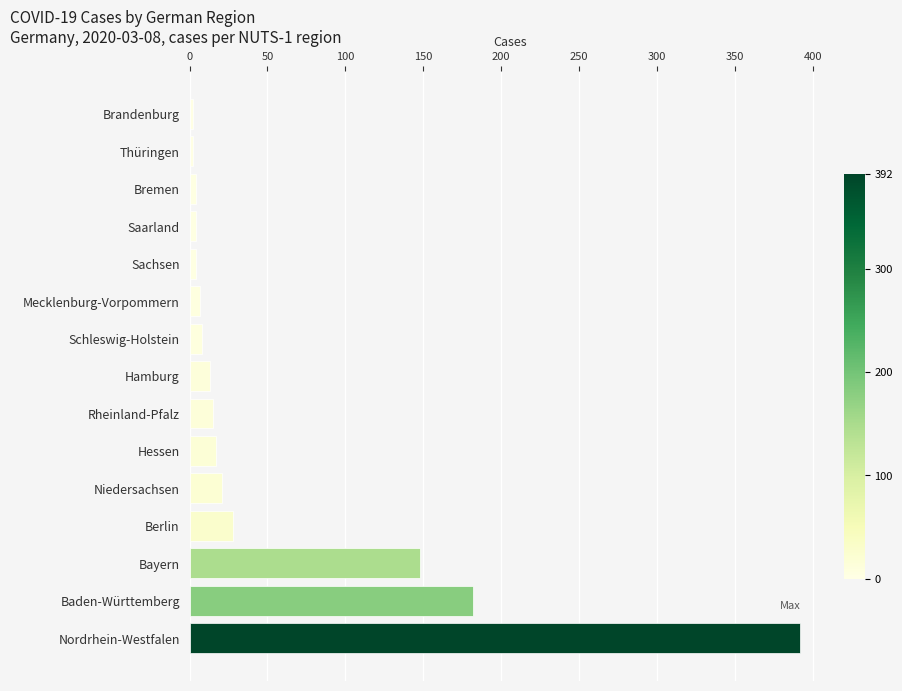

What is the label of the 8th bar from the top?

Hamburg